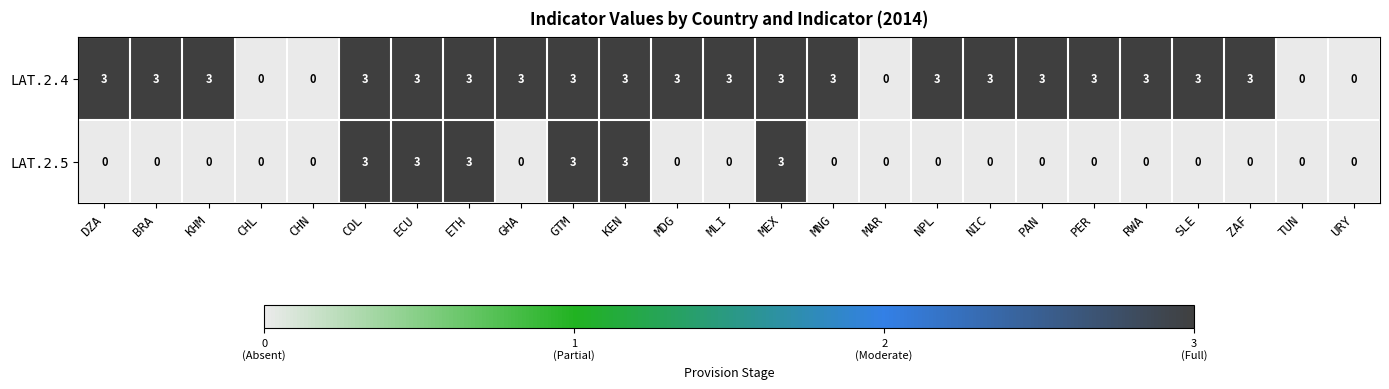

At BRA, list the series in order from smallest to largest.

LAT.2.5, LAT.2.4